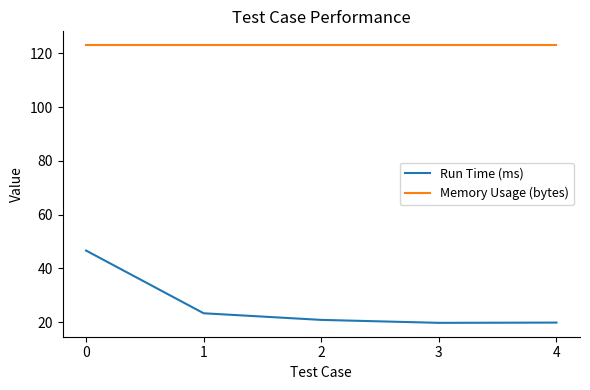

What are all the series names shown in the legend?

Run Time (ms), Memory Usage (bytes)